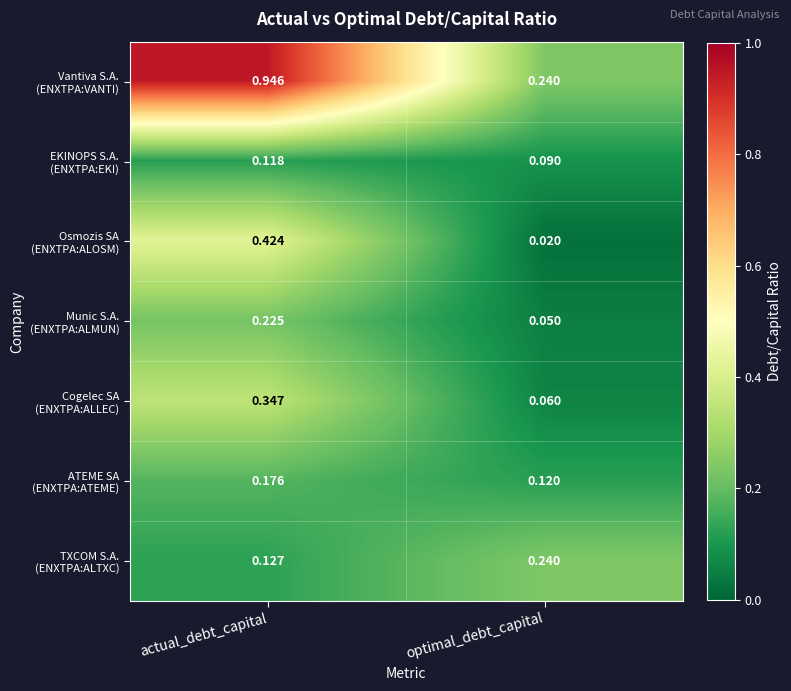

Which label corresponds to the largest value in the chart?

actual_debt_capital